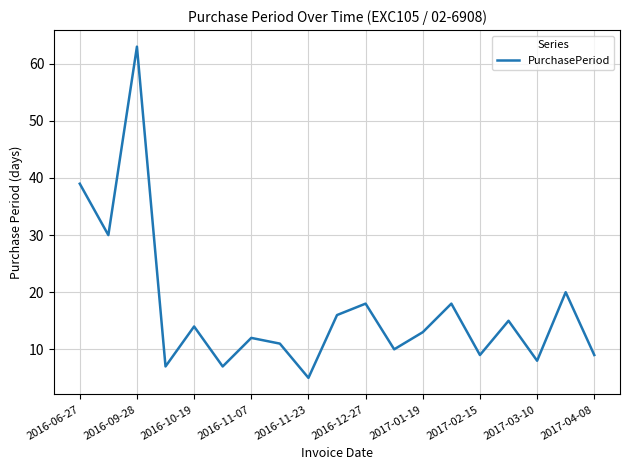

How many values are below 13?

9